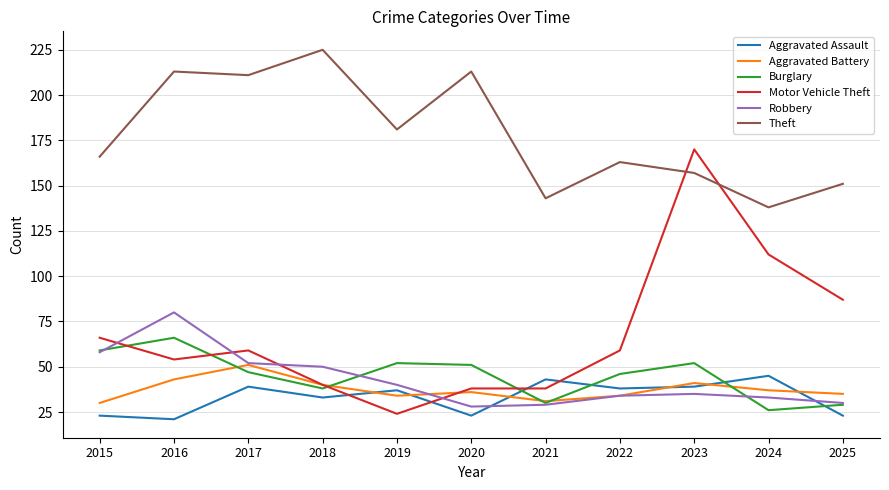

Is the value of Burglary at 2017 greater than the value of Robbery at 2024?

Yes